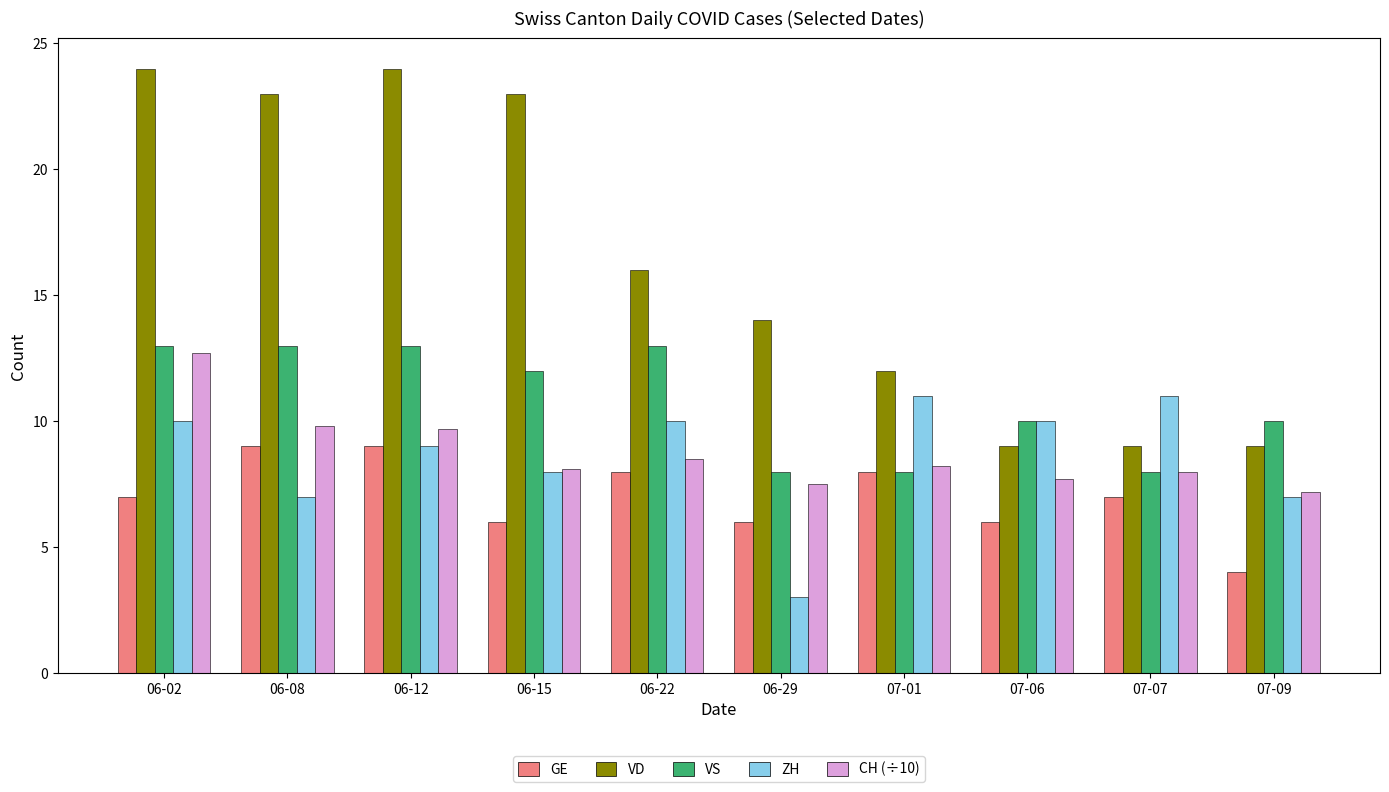

What is the difference between the maximum and second lowest values in the VS series?

5.0